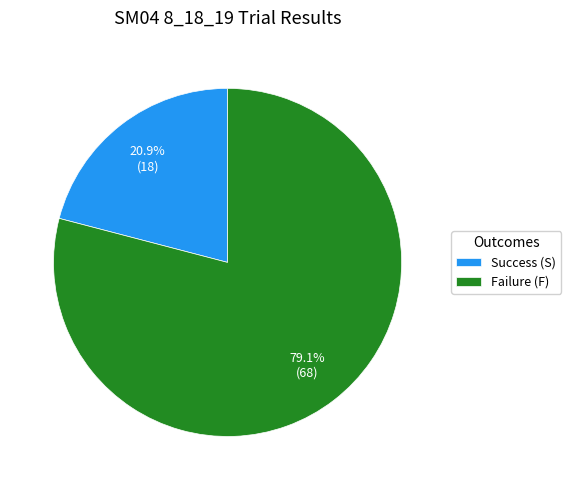

What is the ratio of the value at Success (S) to the value at Failure (F)?

0.3